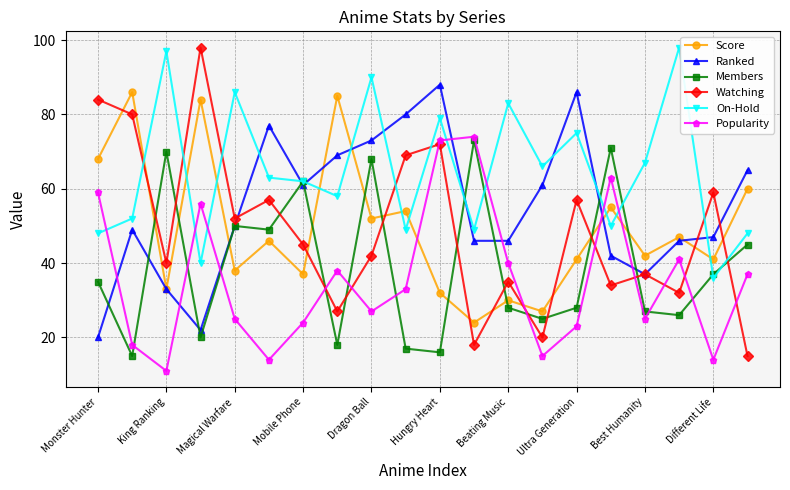

After their last crossing, which series has the higher values: Popularity or On-Hold?

On-Hold